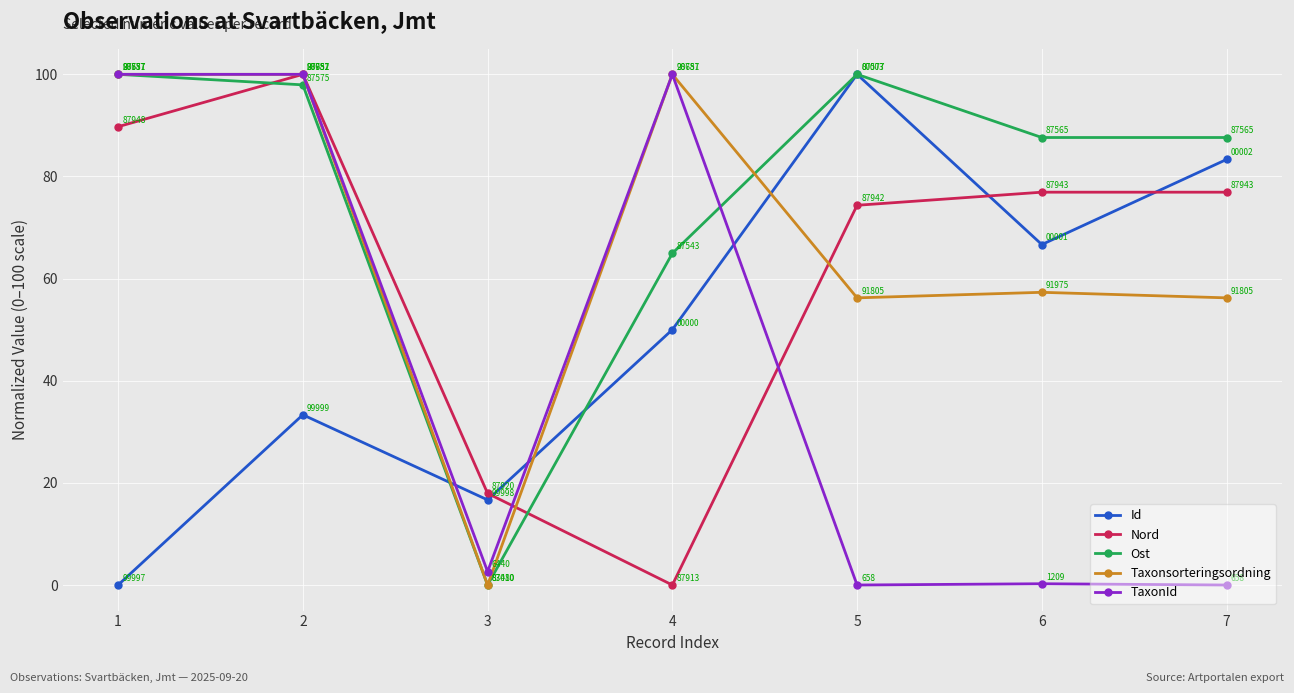

Which series ends up on top after the final intersection of Id and Taxonsorteringsordning?

Id